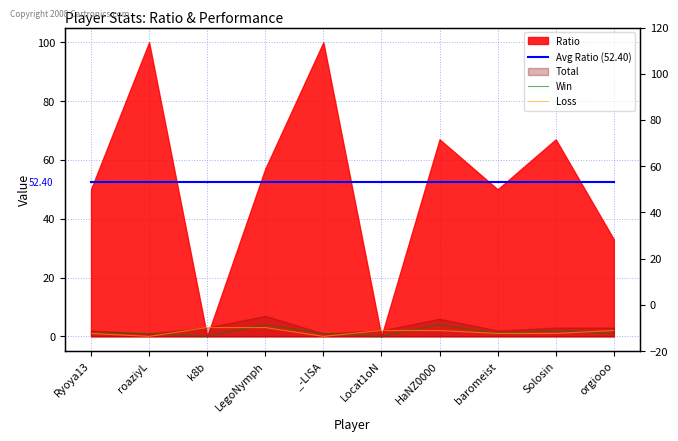

The Win series shows 1.0 at baromeist. True or false?

True